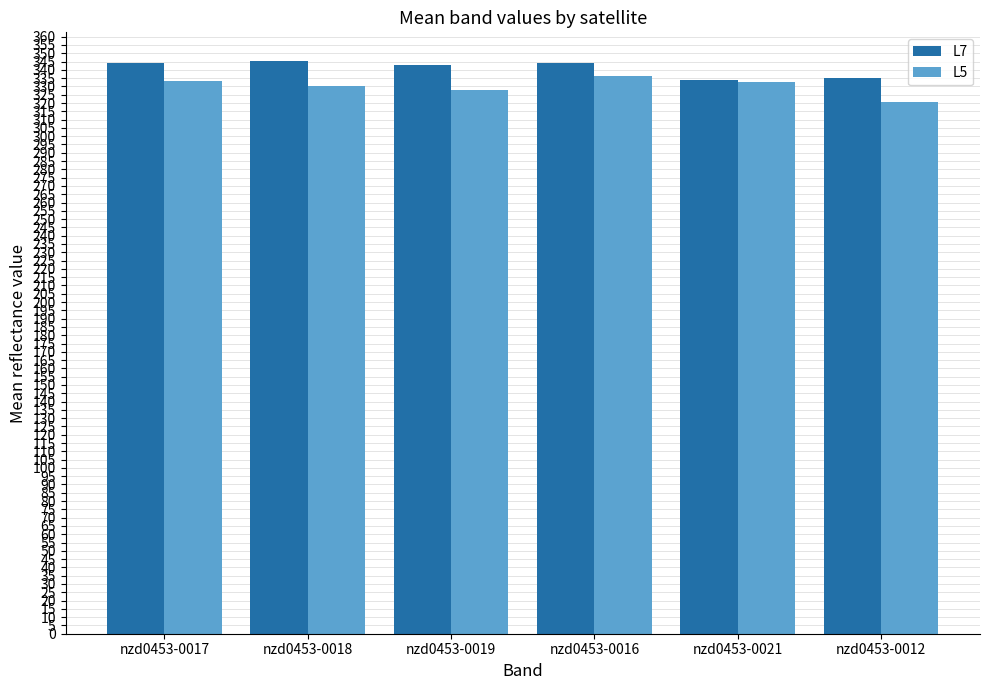

How many bars are there in each group?

2